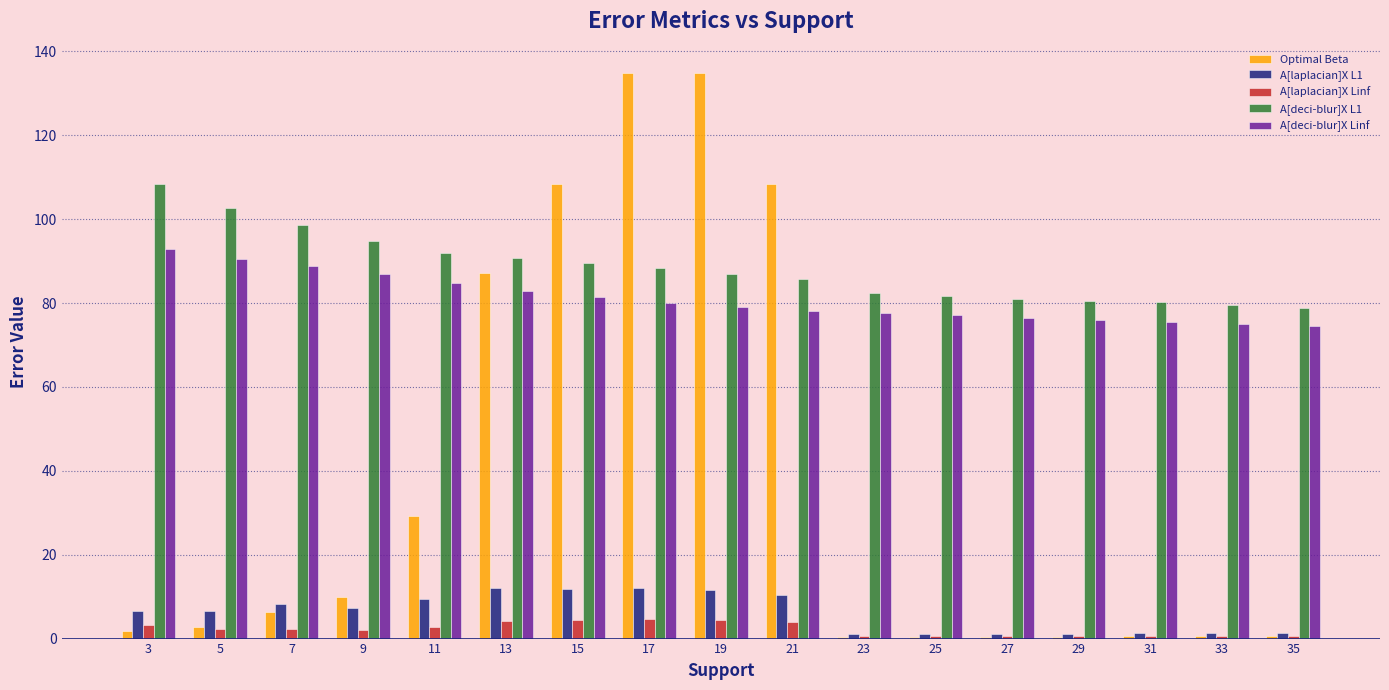

Are the bars horizontal?

No